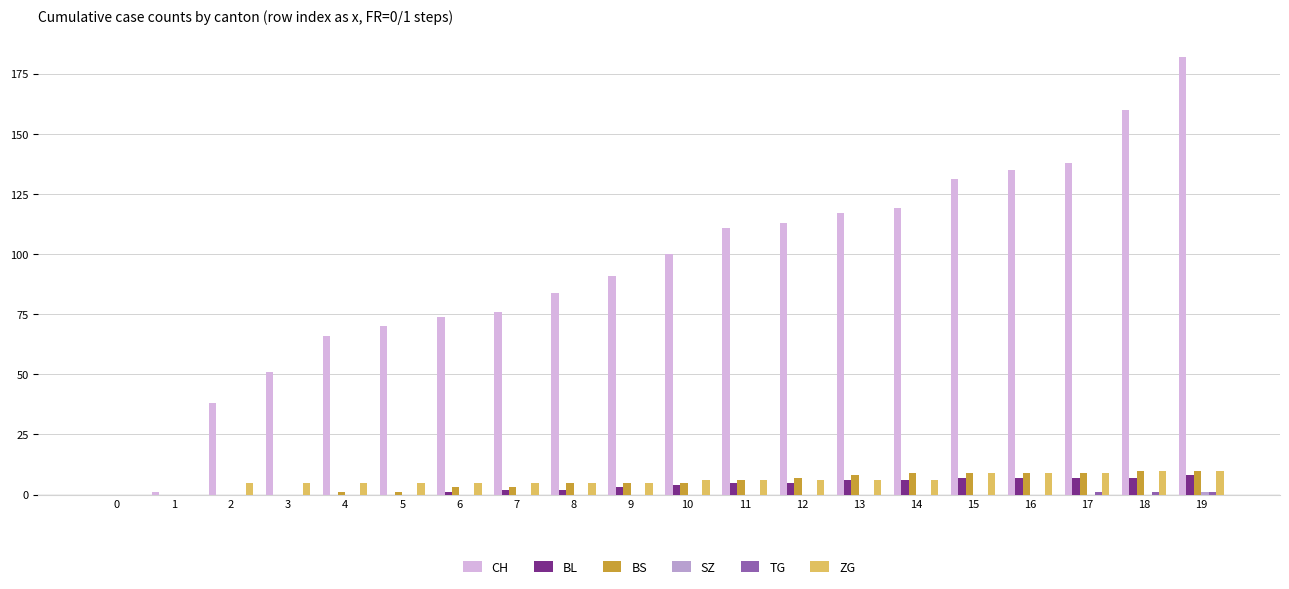

How many data points does each series have?

20